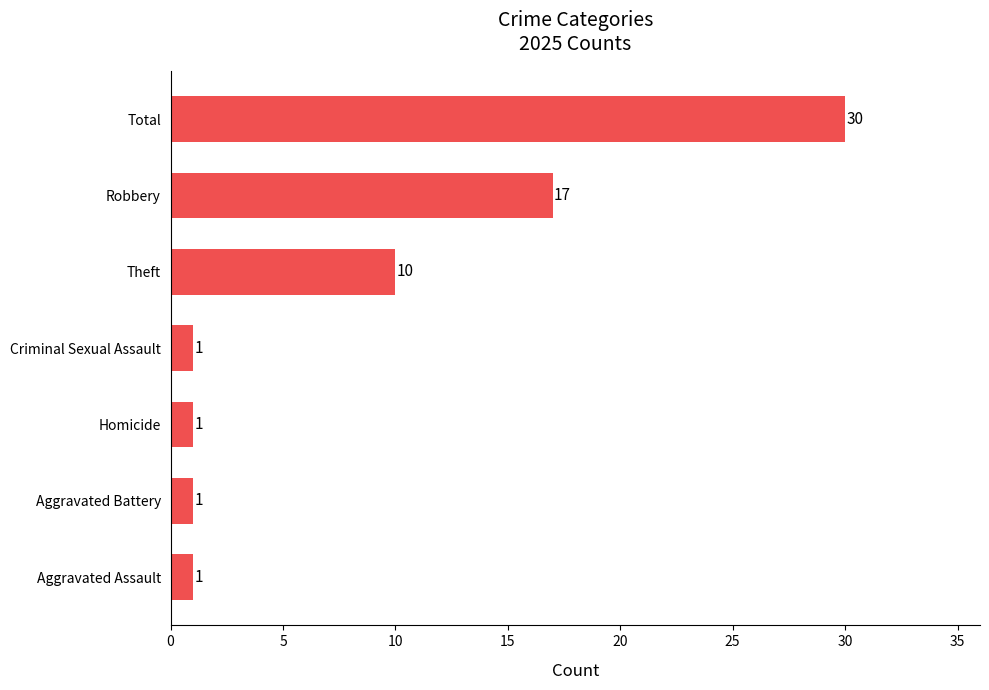

At which label is the value closest to 15?

Robbery